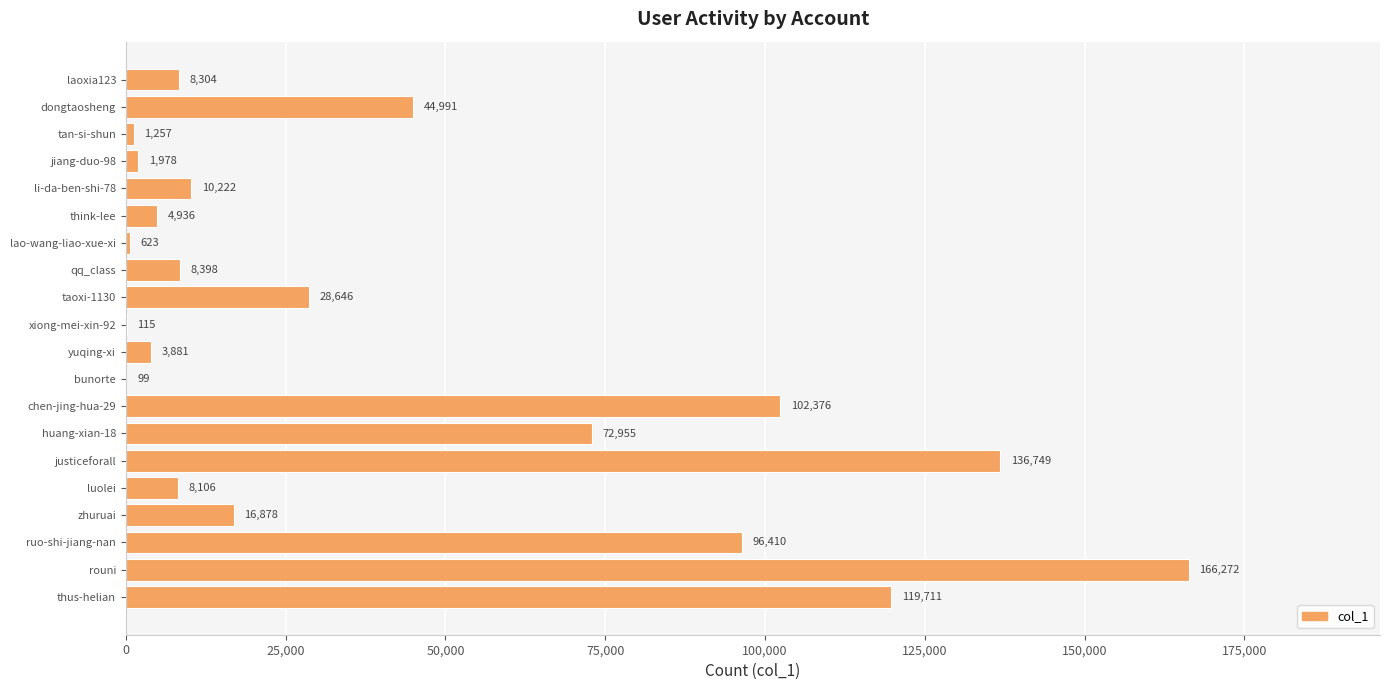

What is the sum of all values?

832907